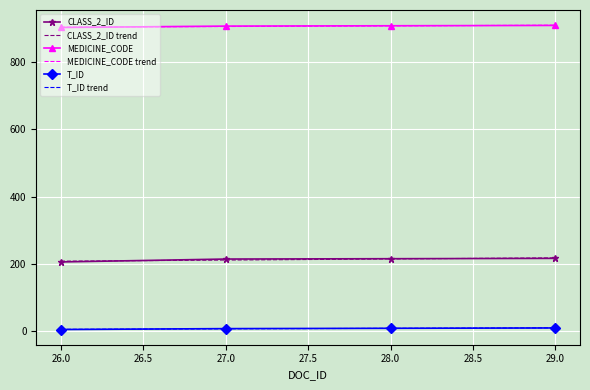

True or false: T_ID and MEDICINE_CODE cross at least once.

False